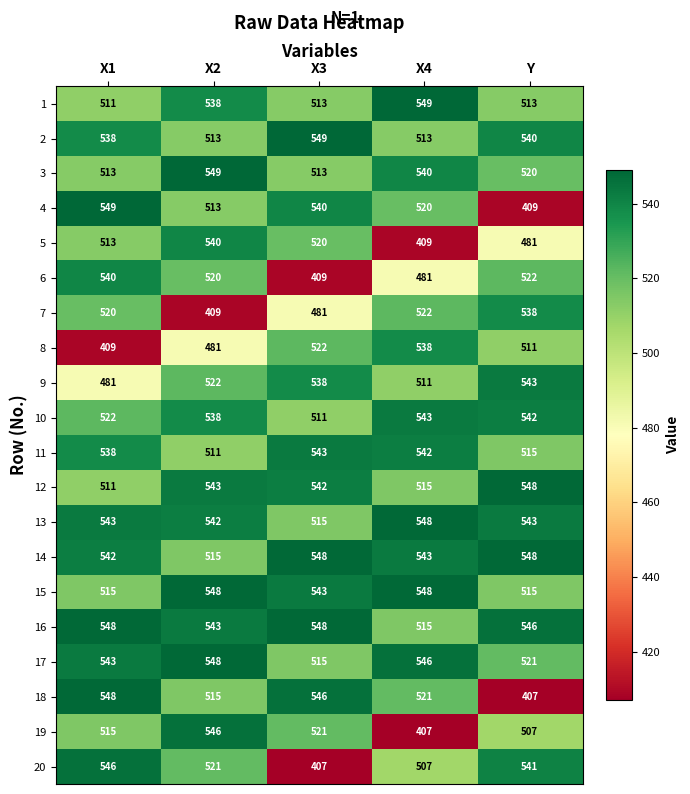

Which series has the widest spread of values?

18